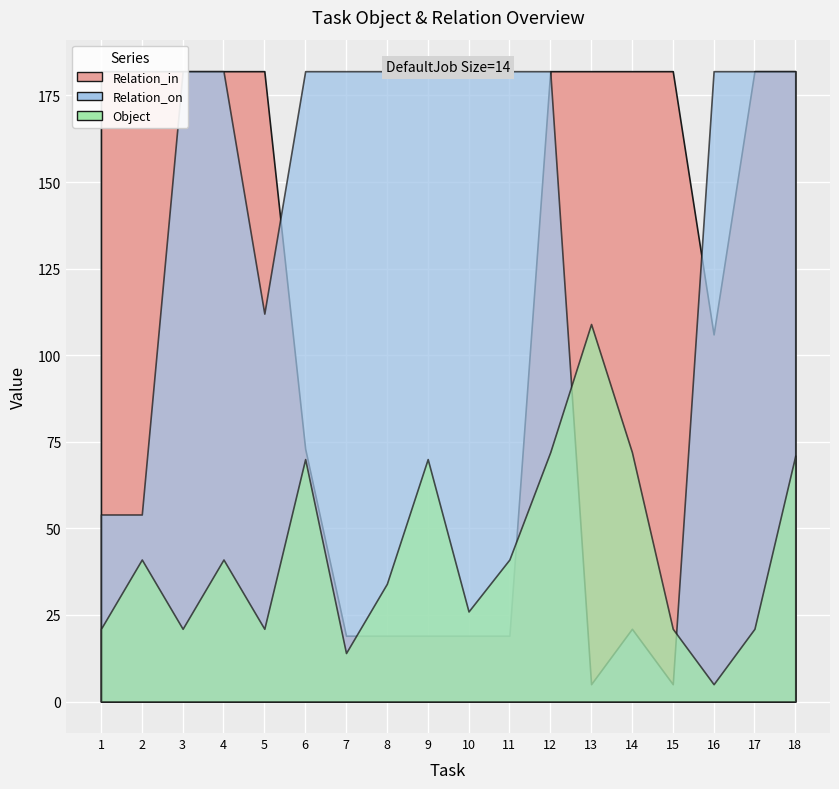

What value does the Relation_on series have at 1, to the nearest 50?

50